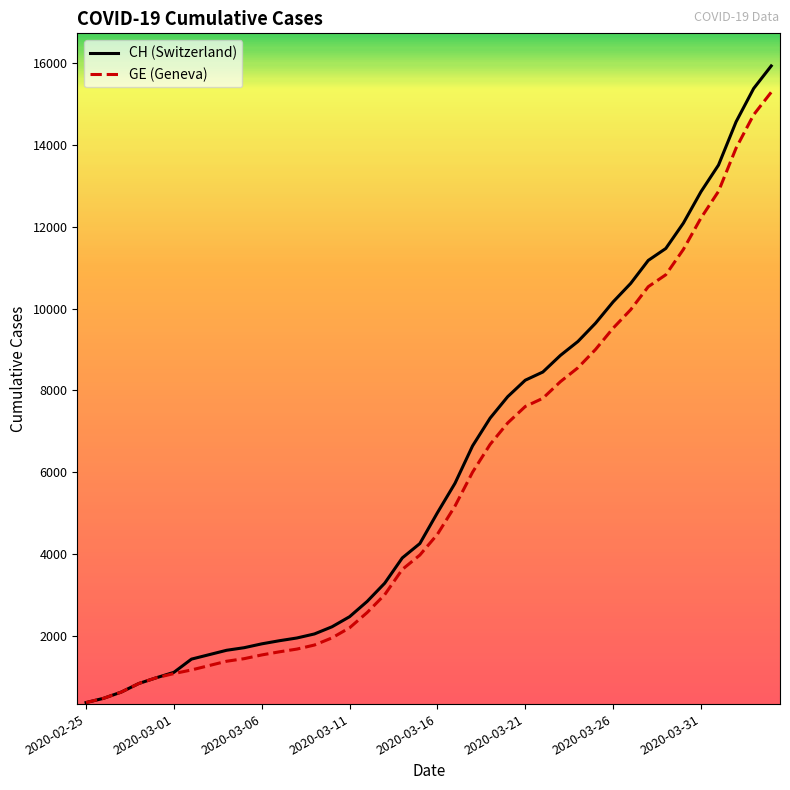

What is the maximum value shown in the chart?

15926